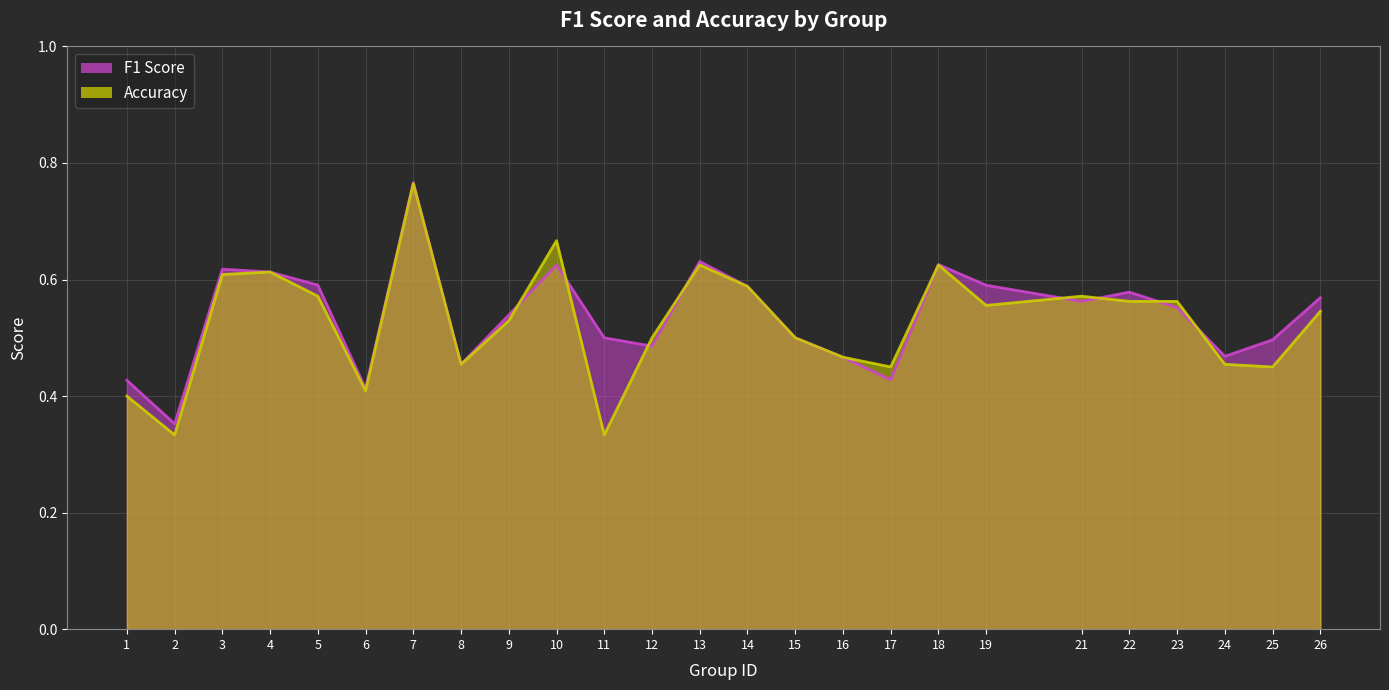

What are all the series names shown in the legend?

f1, accuracy